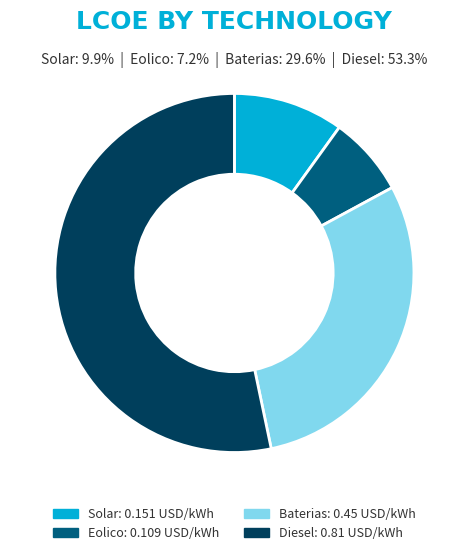

Between Solar and Baterias, which is larger?

Baterias